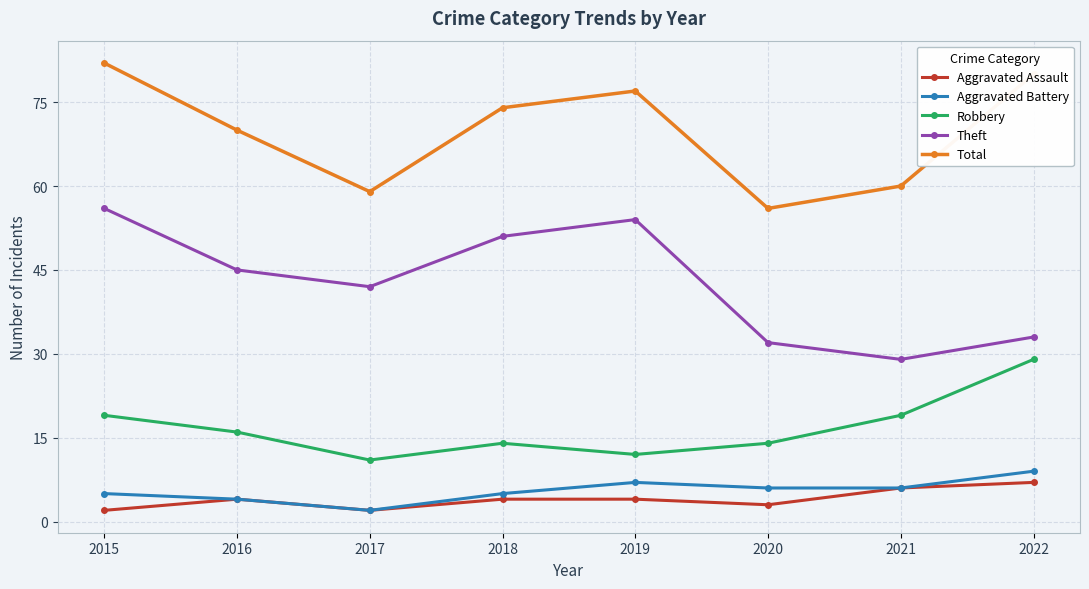

Reading left to right, transcribe all the data shown in this chart.

Aggravated Assault: 2015=2	2016=4	2017=2	2018=4	2019=4	2020=3	2021=6	2022=7
Aggravated Battery: 2015=5	2016=4	2017=2	2018=5	2019=7	2020=6	2021=6	2022=9
Robbery: 2015=19	2016=16	2017=11	2018=14	2019=12	2020=14	2021=19	2022=29
Theft: 2015=56	2016=45	2017=42	2018=51	2019=54	2020=32	2021=29	2022=33
Total: 2015=82	2016=70	2017=59	2018=74	2019=77	2020=56	2021=60	2022=80